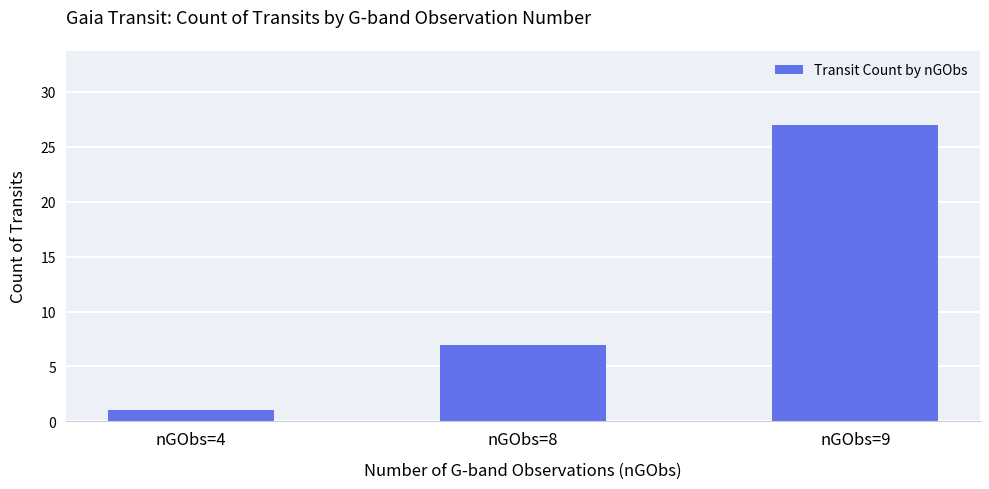

What is the minimum value shown in the chart?

1